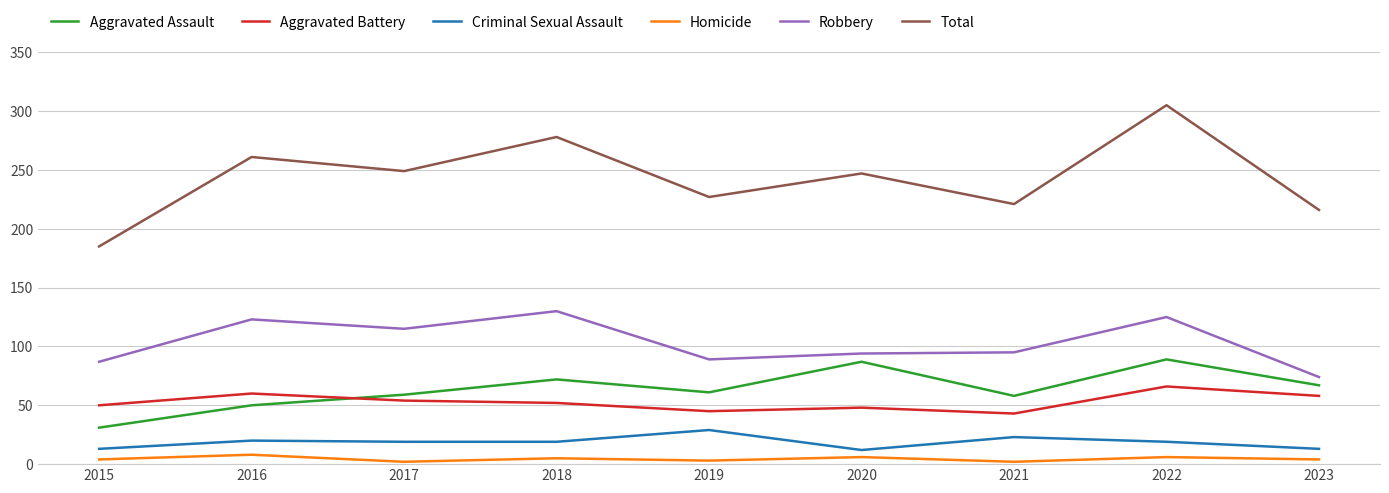

List the series in order of their peak value, lowest first.

Homicide, Criminal Sexual Assault, Aggravated Battery, Aggravated Assault, Robbery, Total